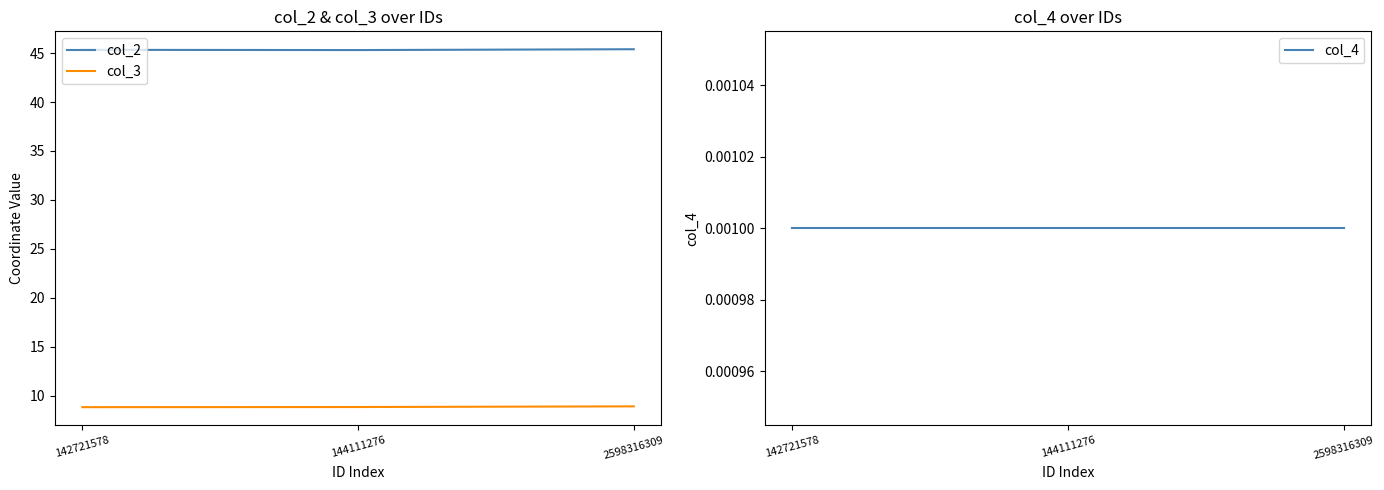

What is the total value across all series at 142721578?

54.2